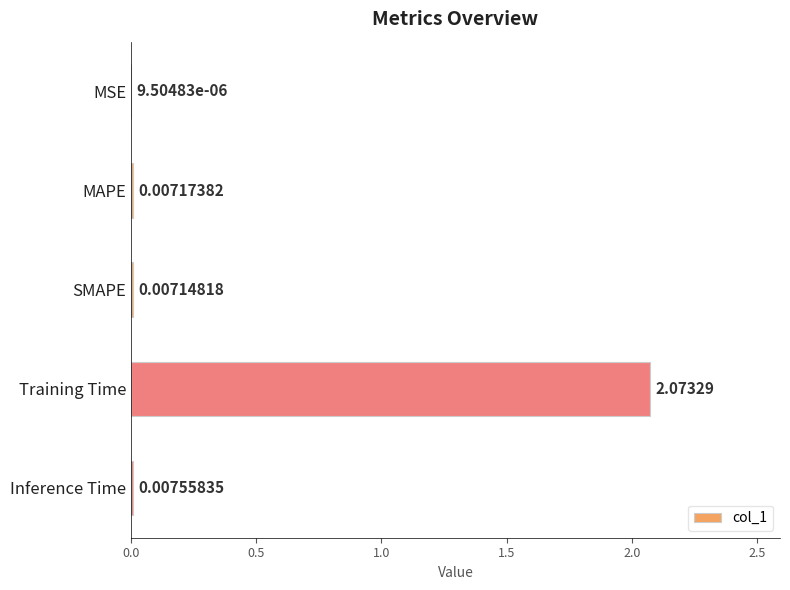

Are the bars grouped side by side (vs. stacked)?

No